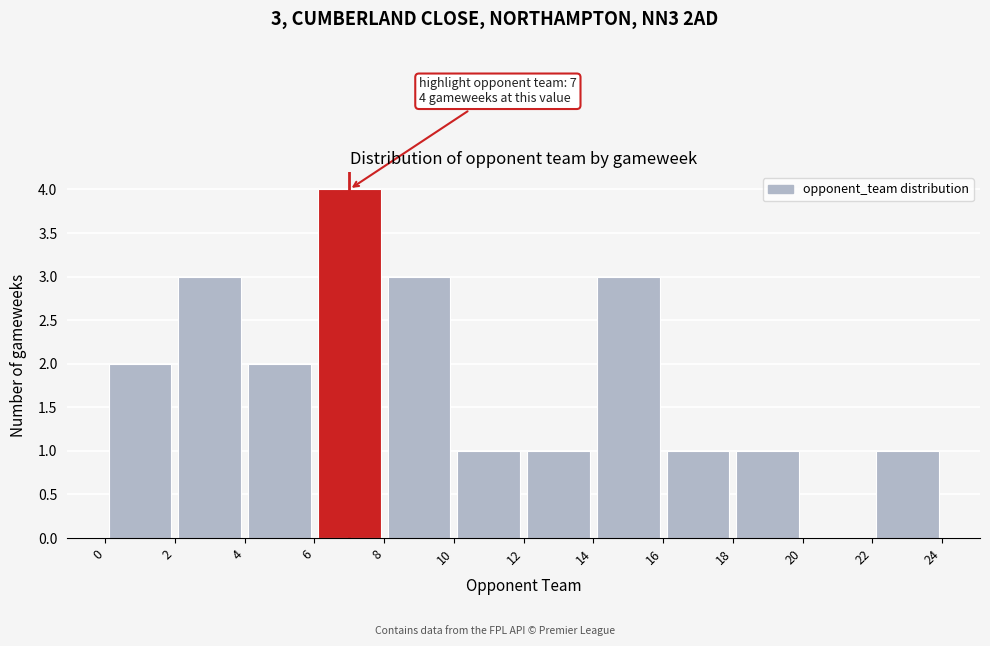

Which range on the x-axis has the tallest bar?

6 to 8